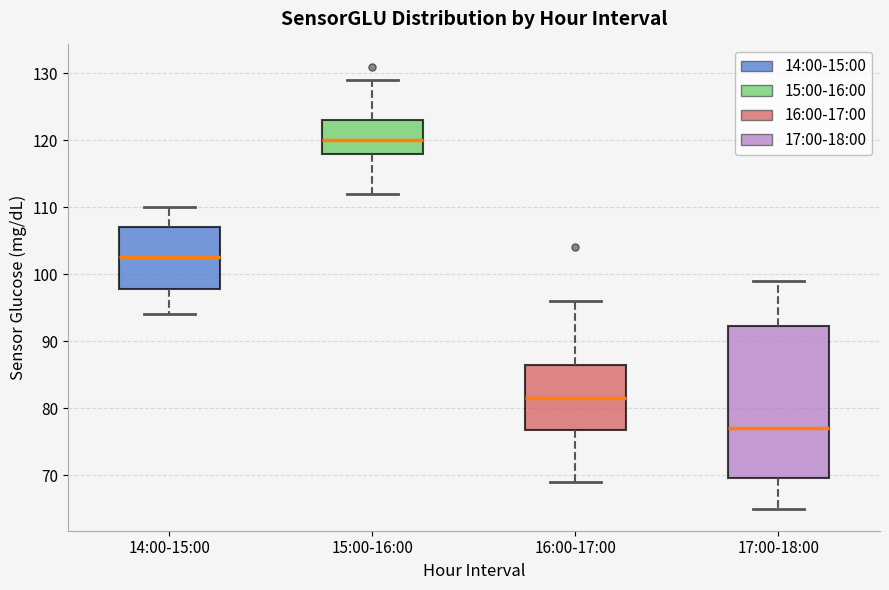

Reading left to right, transcribe this box plot: for each box, give where its median line is, the range the box spans, and where its two whiskers end, as read against the y-axis. The values are not printed on the chart, so give them approximately, as read against the axis.

14:00-15:00: median 103, box 98 to 107, whiskers 94 to 110
15:00-16:00: median 120, box 118 to 123, whiskers 112 to 129
16:00-17:00: median 82, box 77 to 87, whiskers 69 to 96
17:00-18:00: median 77, box 70 to 92, whiskers 65 to 99